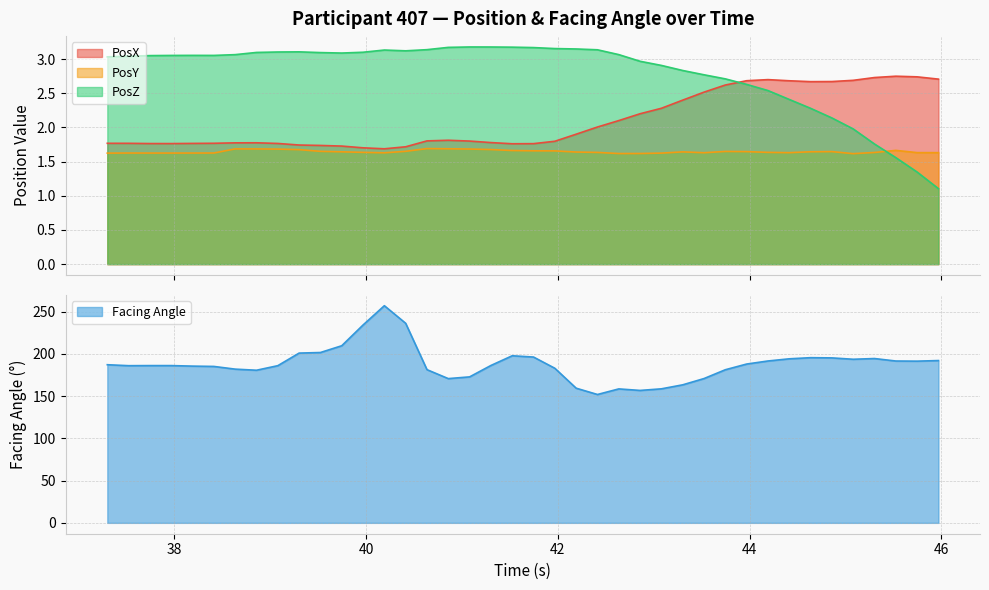

What is the value of the PosZ point at the 27th from the left?

2.9